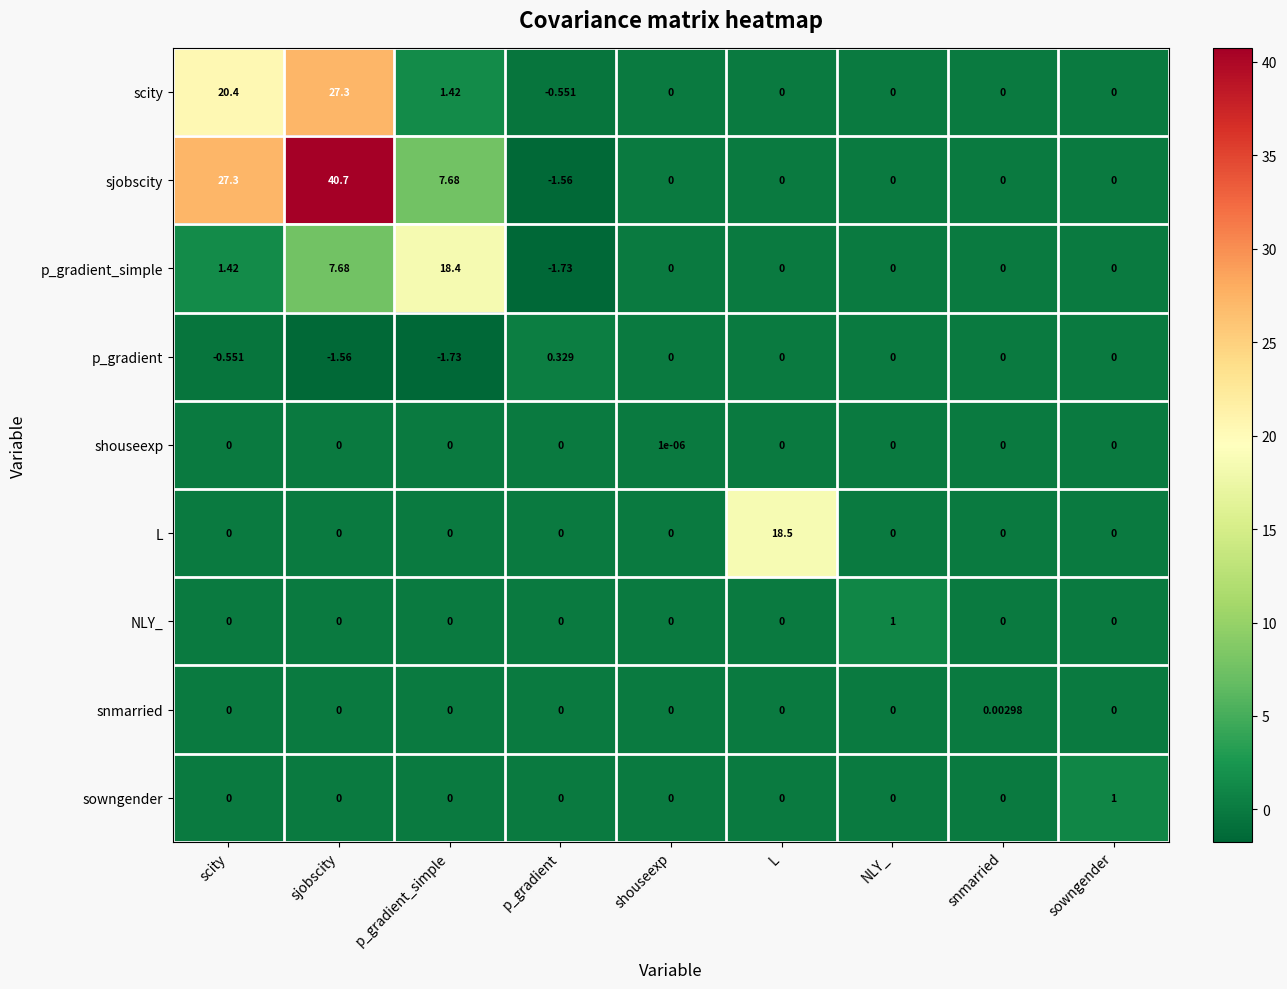

At which label does scity reach its peak?

sjobscity